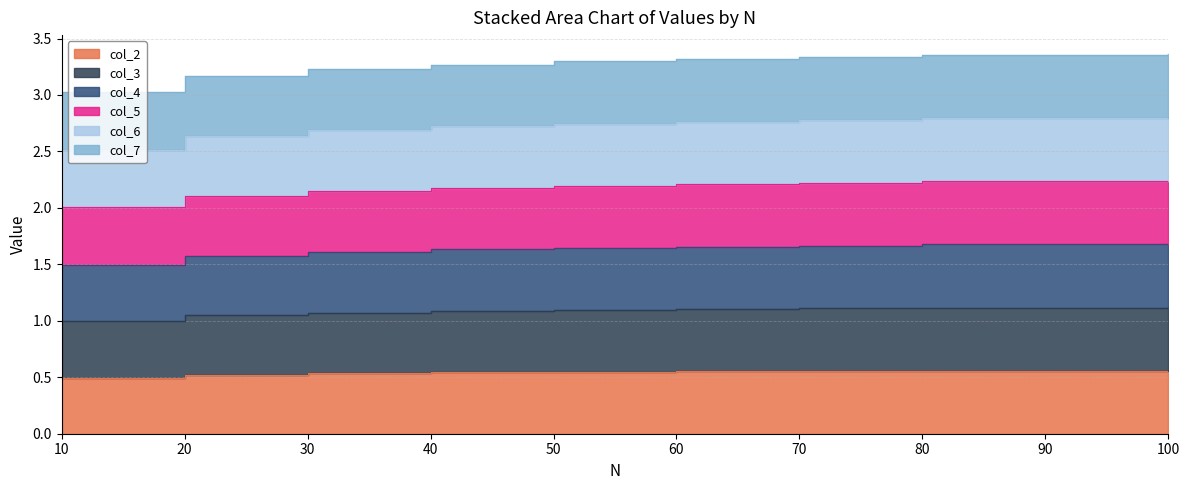

At which label does col_2 reach its peak?

100